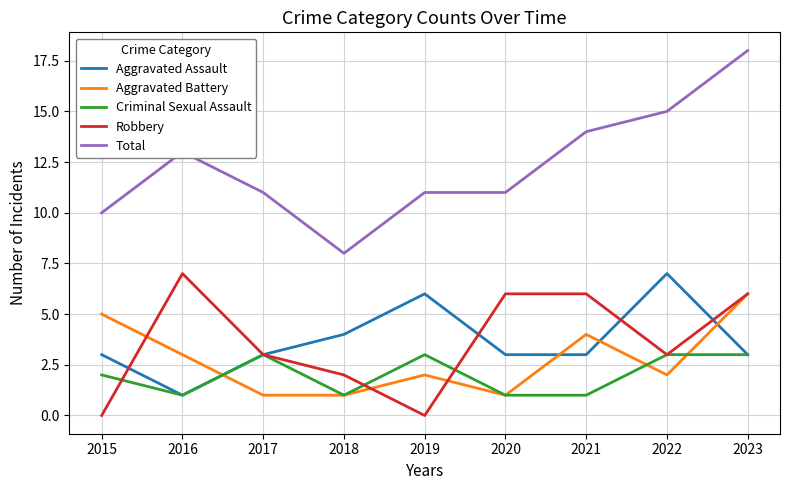

Which series has the widest spread of values?

Total